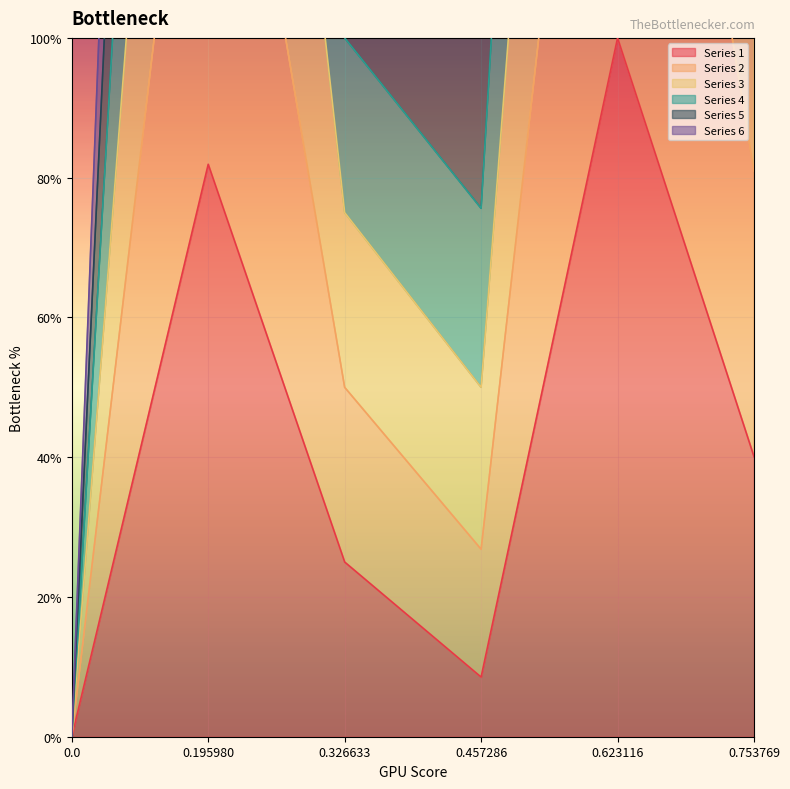

What is the sum of the Series 2 values at 0.0 and 0.623116?

4.0